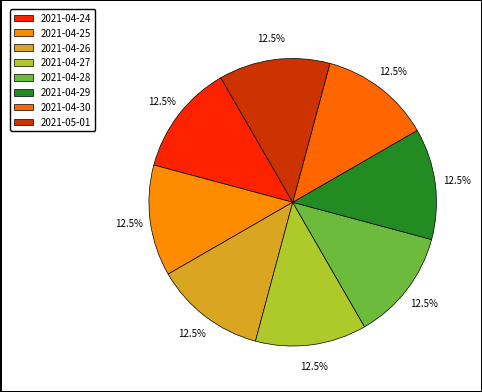

What percentage is the 2021-04-29 slice, to the nearest percent?

13%